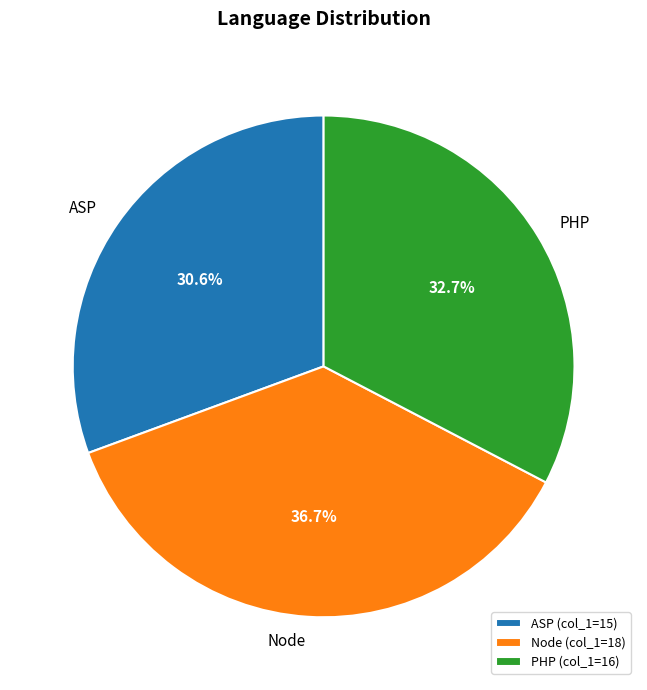

Which slice is the smallest?

ASP